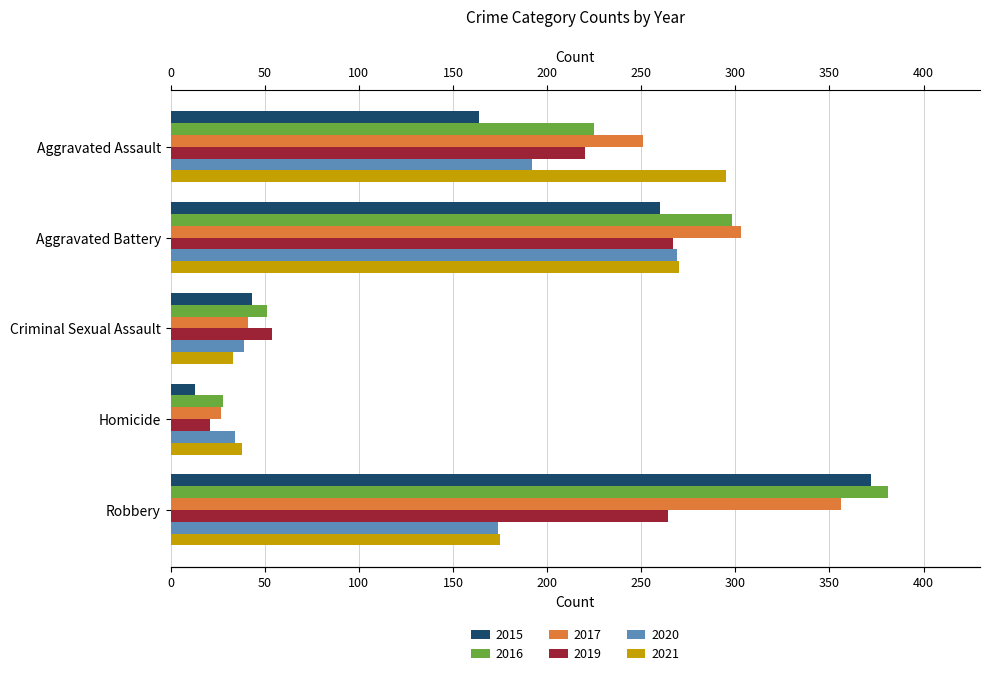

Read the 2020 value at Aggravated Battery.

269